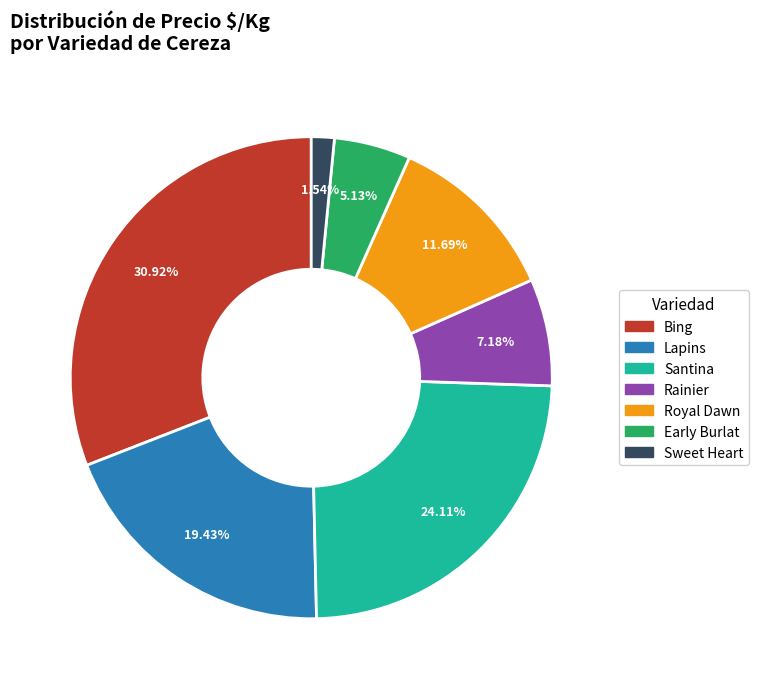

What is the smallest slice in the pie chart?

Sweet Heart